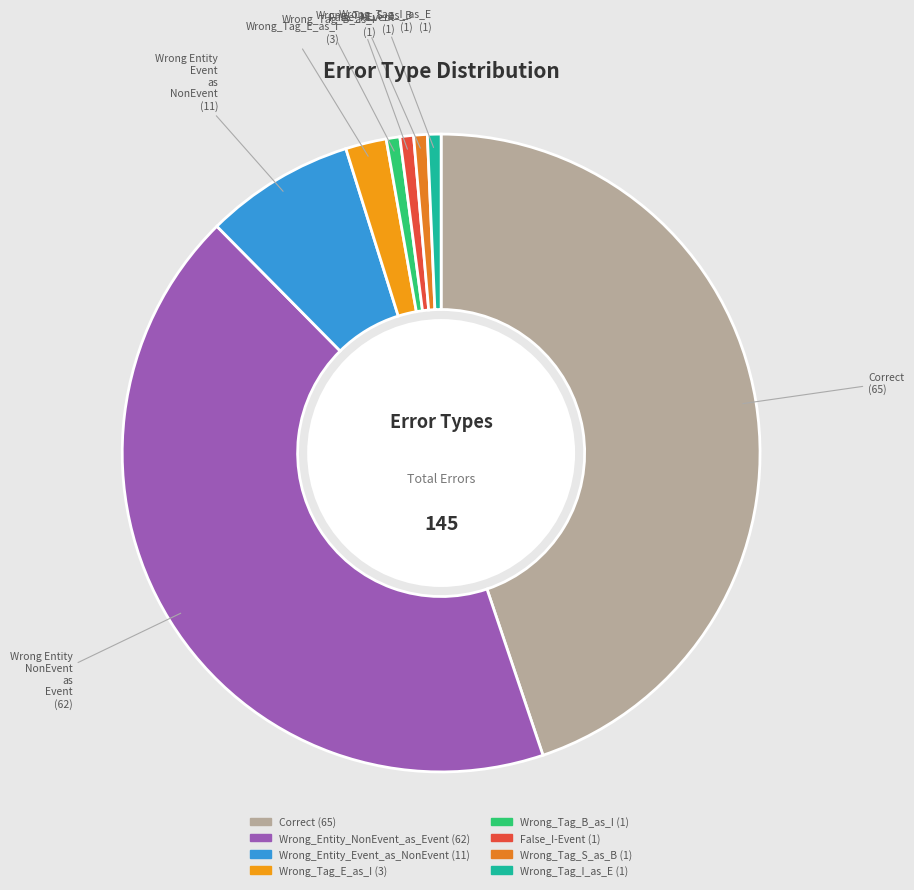

Combined, what portion of the pie is Wrong_Tag_B_as_I and Wrong_Entity_NonEvent_as_Event?

43.4%